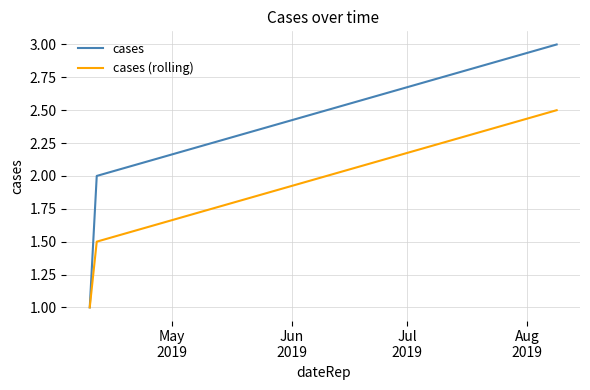

What is the maximum value for cases (rolling)?

2.5